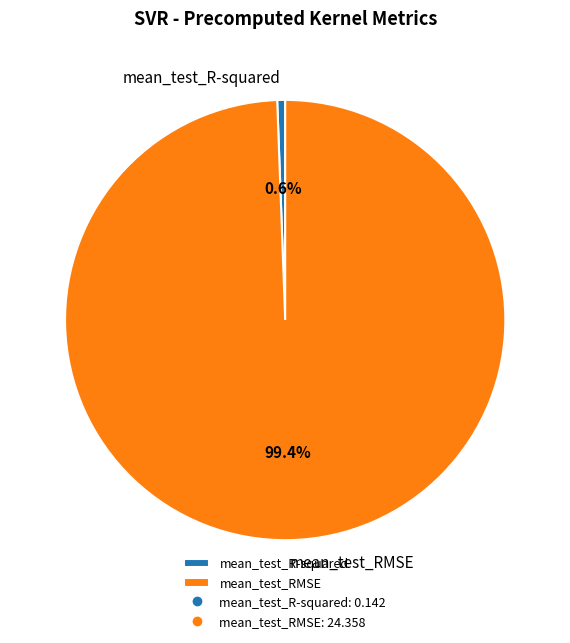

Between mean_test_RMSE and mean_test_R-squared, which is larger?

mean_test_RMSE